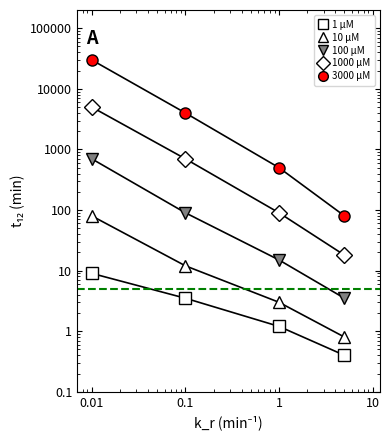

Between 1 and 0.01, which is larger?

0.01